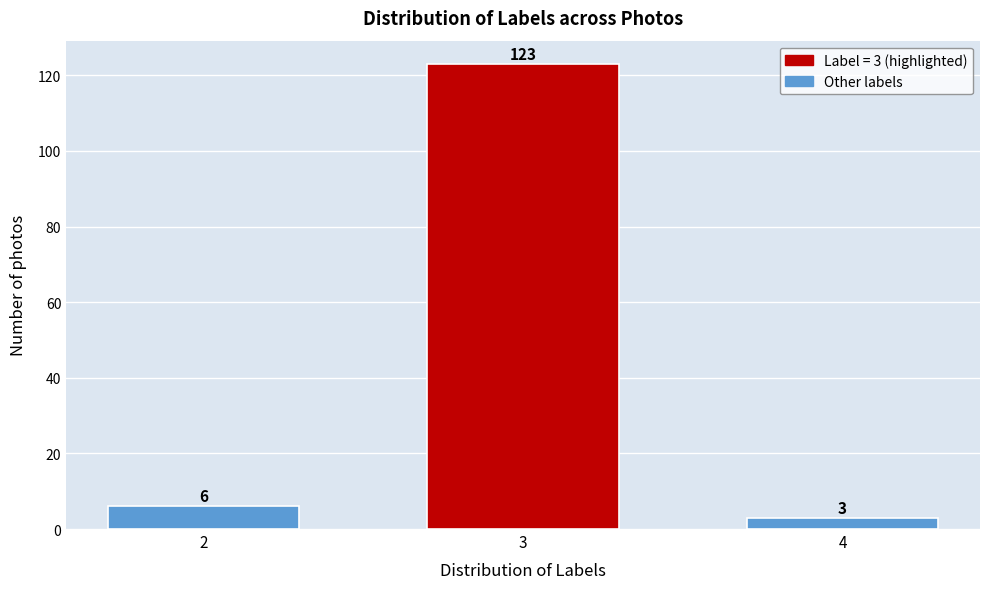

Reading left to right, list all the values displayed in this chart.

2=6	3=123	4=3